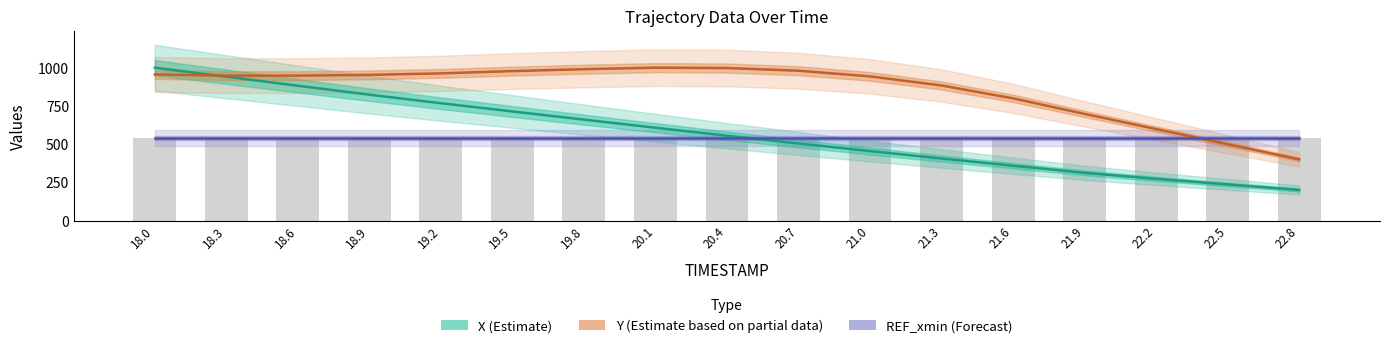

What is the difference between the second highest and second lowest values in the Y (Estimate based on partial data) series?

498.3